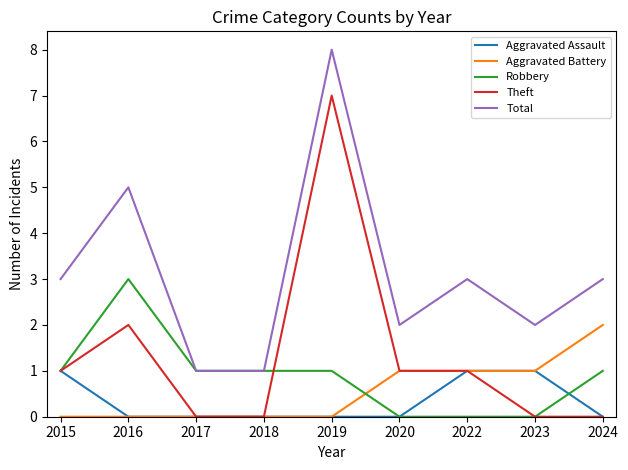

Rank the series by their maximum value, from highest to lowest.

Total, Theft, Robbery, Aggravated Battery, Aggravated Assault